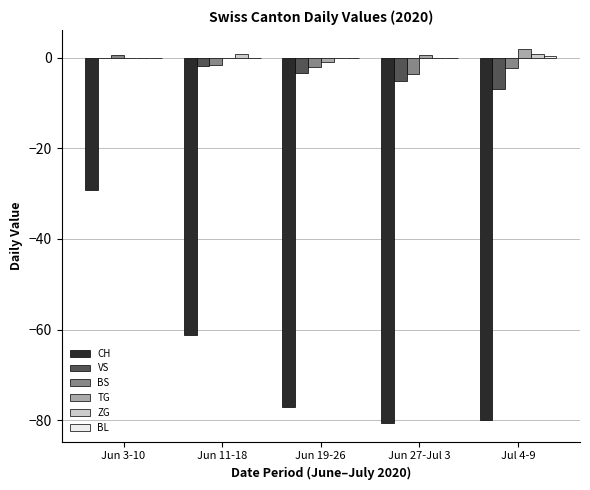

At which category is the sum across all series the highest?

Jun 3-10